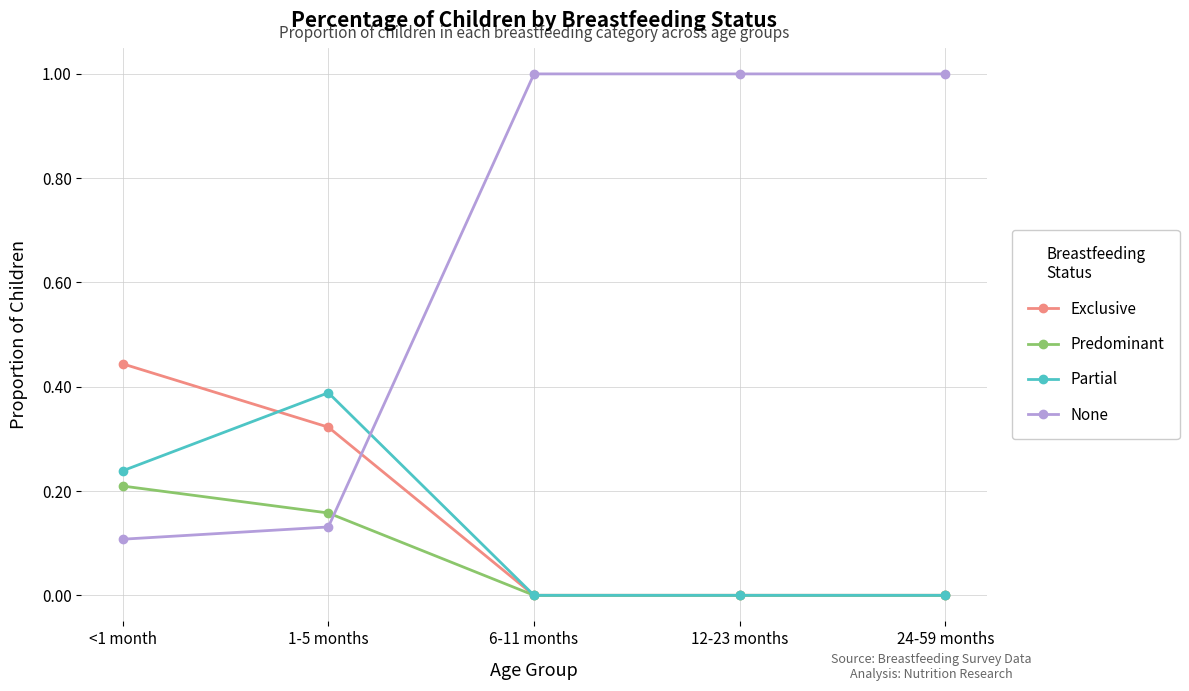

True or false: Predominant has a value of 0.1 at <1 month.

False